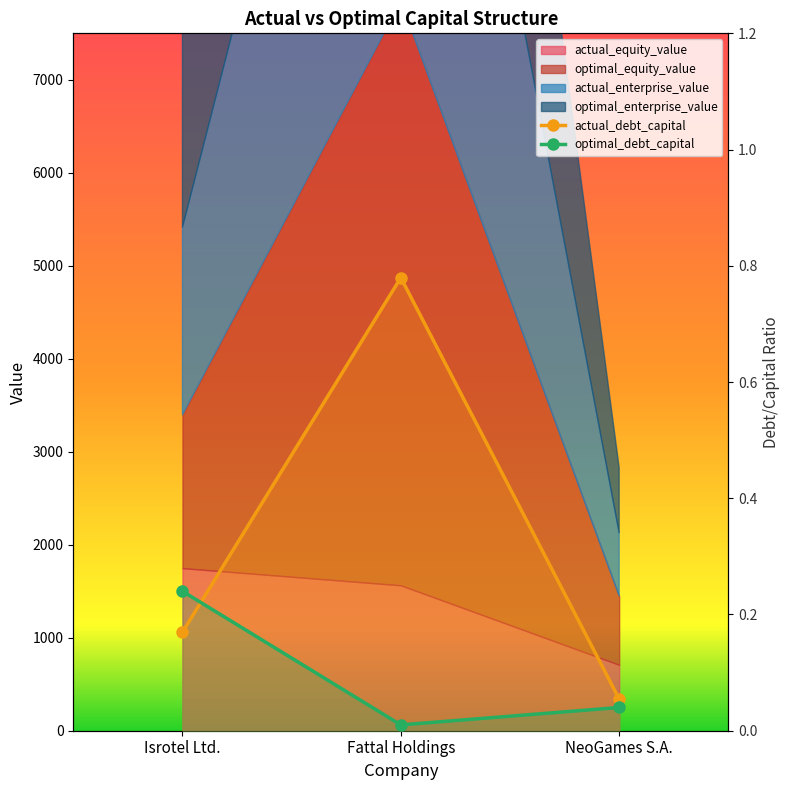

What is the highest value of the actual_debt_capital series?

0.8